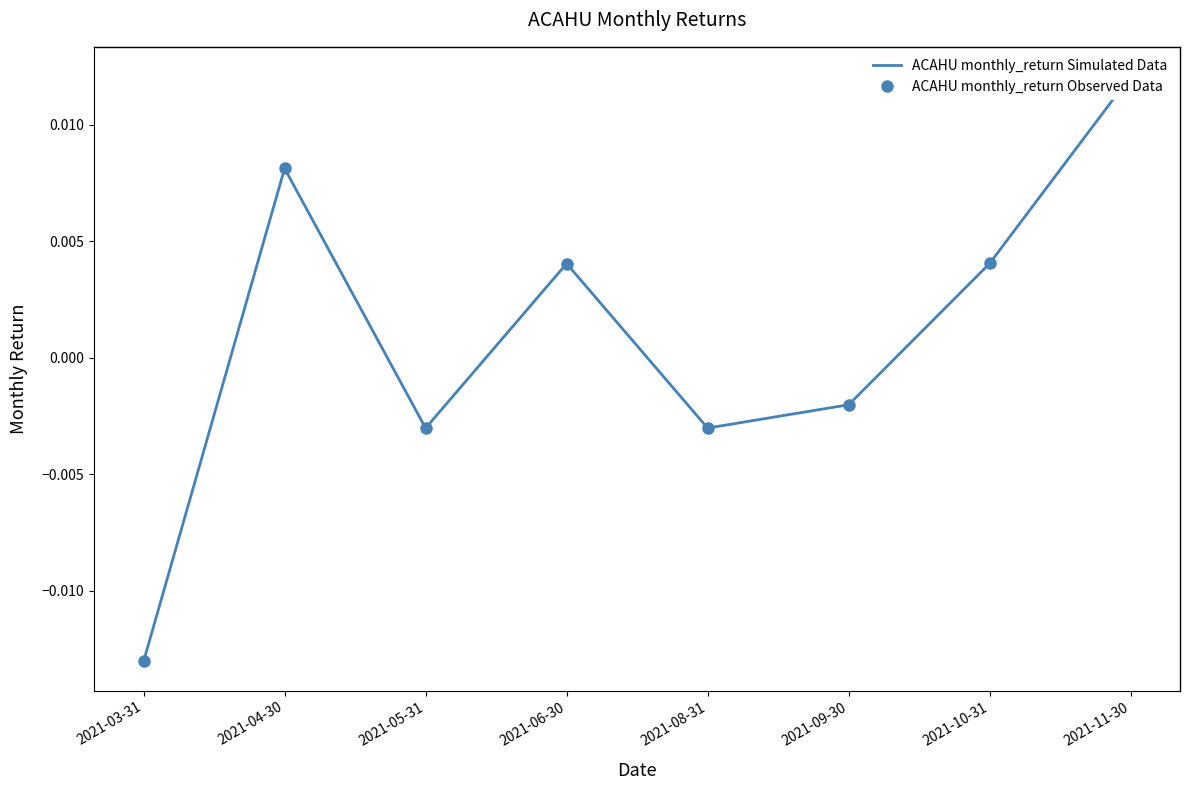

What is the label of the 4th point from the right?

2021-08-31